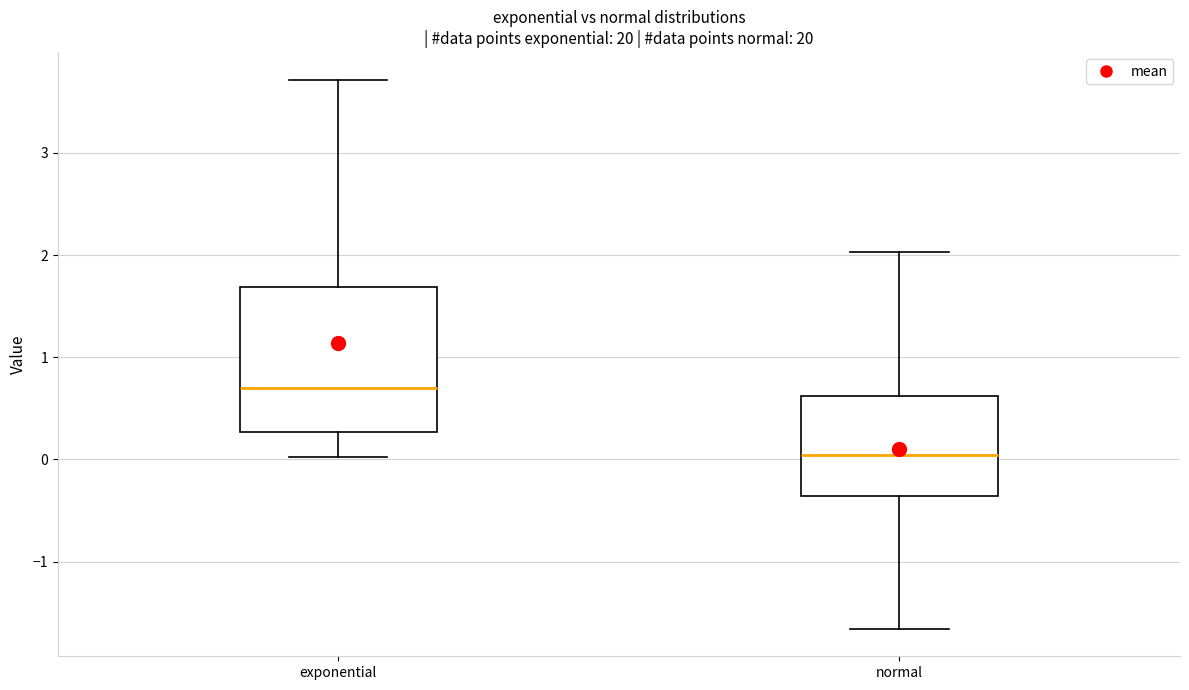

Reading left to right, transcribe this box plot: for each box, give where its median line is, the range the box spans, and where its two whiskers end, as read against the y-axis. The values are not printed on the chart, so give them approximately, as read against the axis.

exponential: median 0.7, box 0.3 to 1.7, whiskers 0.0 to 3.7
normal: median 0.0, box -0.4 to 0.6, whiskers -1.7 to 2.0